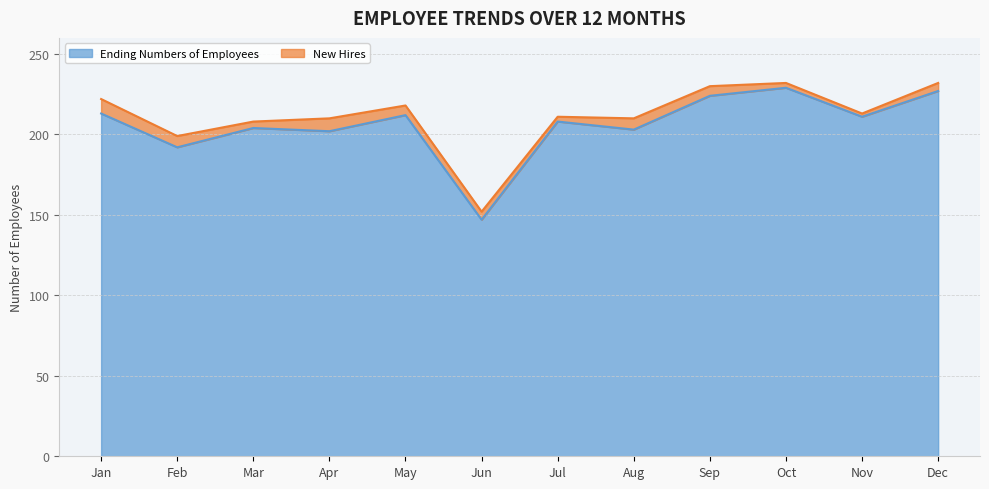

Is it true that the value at Jun is 54?

False